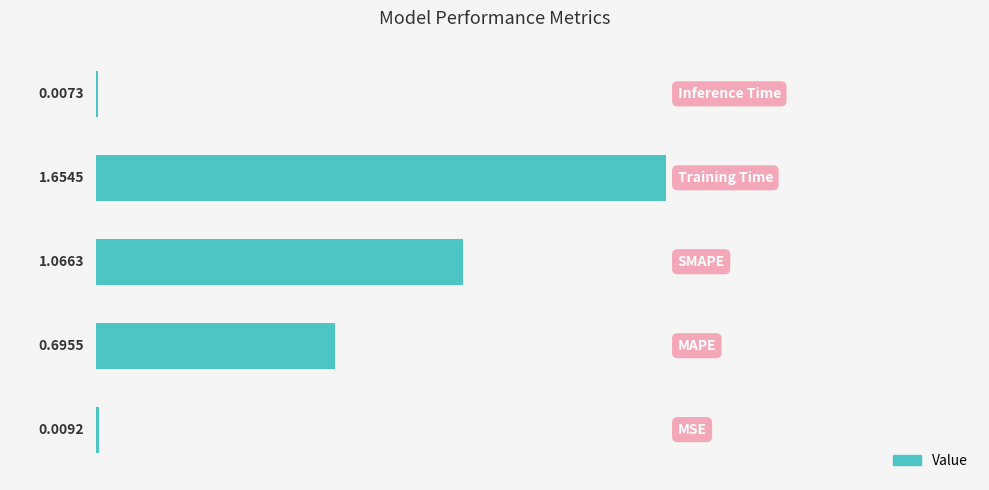

What is the sum of all values?

3.4